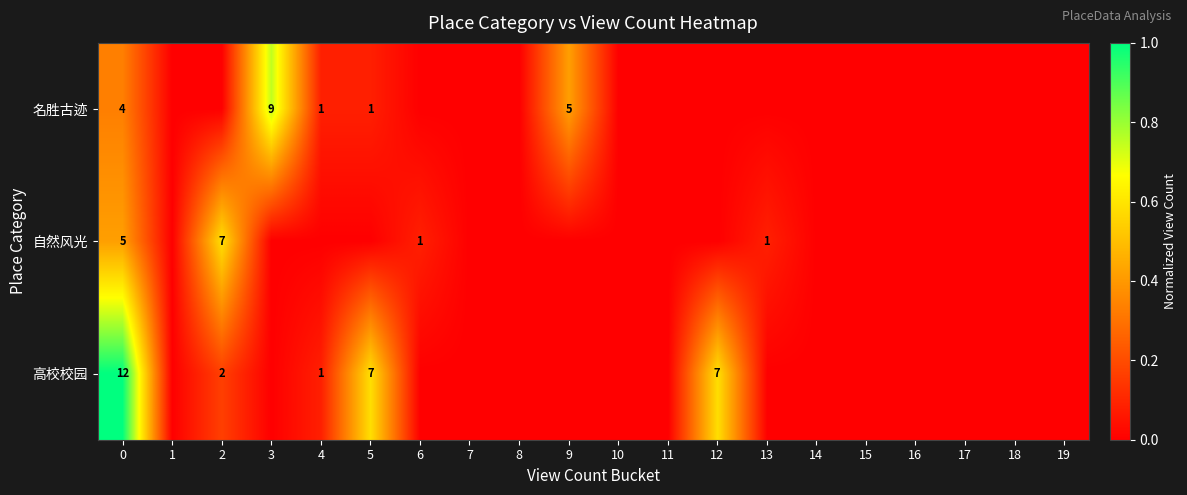

The 名胜古迹 series shows 7 at 0. True or false?

False